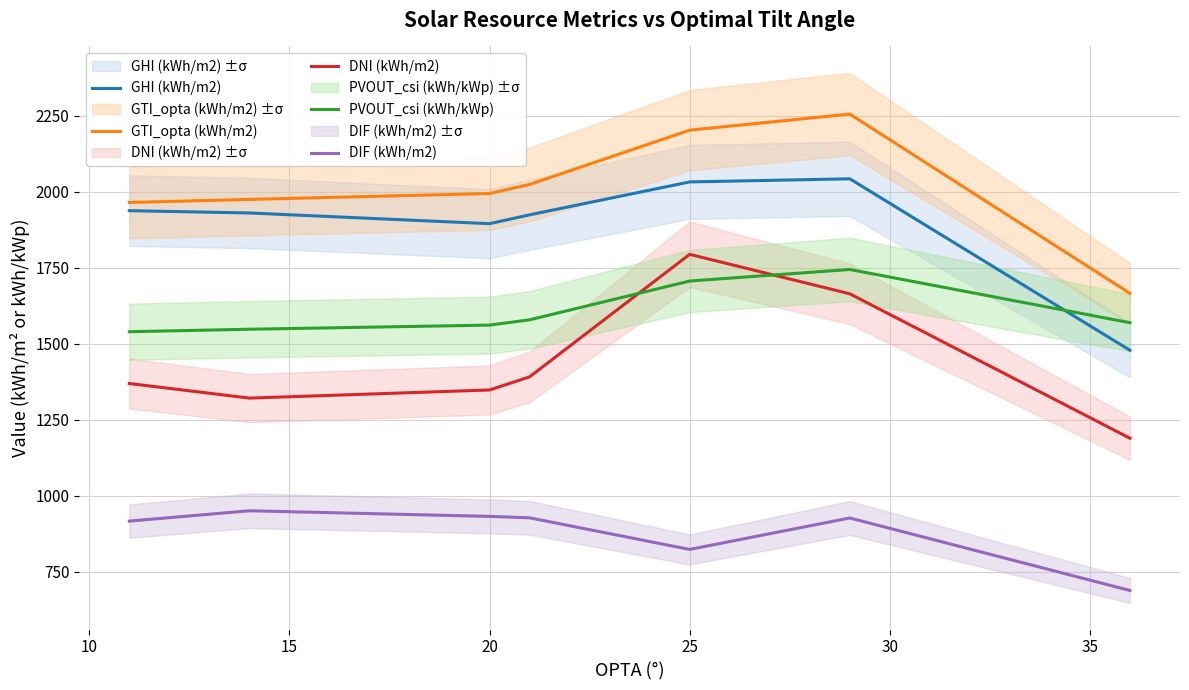

What is the approximate value of PVOUT_csi (kWh/kWp) at 25?

1706.5